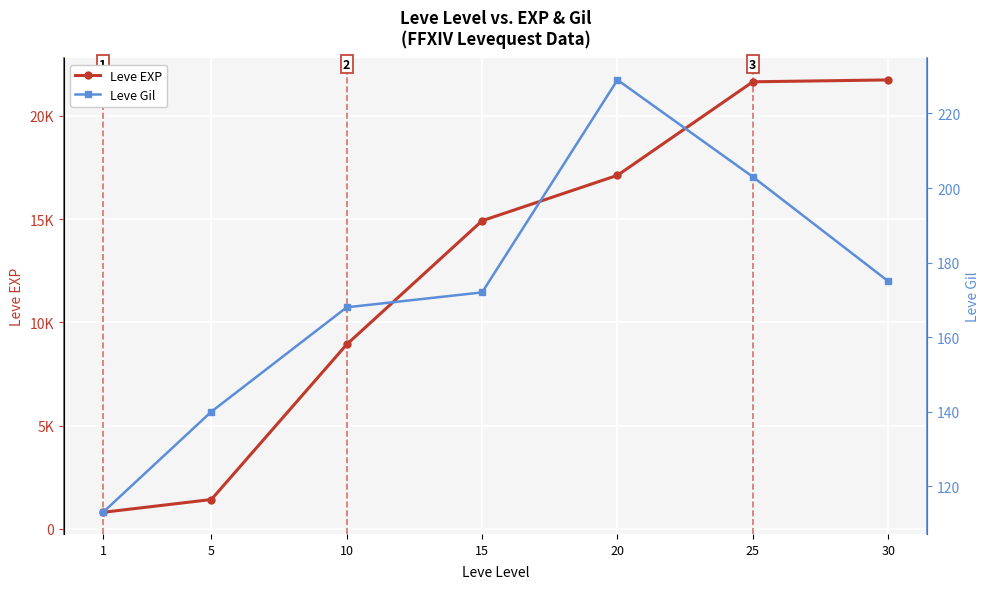

Which label corresponds to the smallest value in the chart?

1